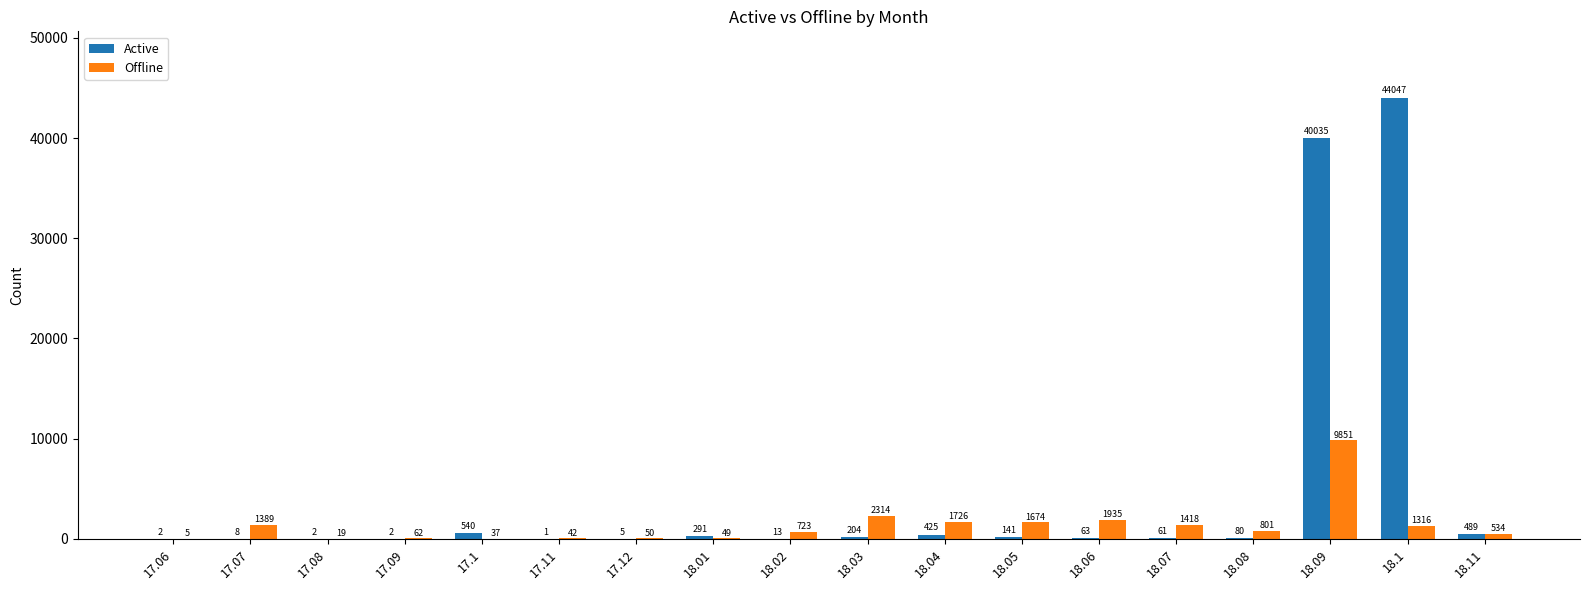

Reading left to right, list all the values displayed in this chart.

Active: 2	8	2	2	540	1	5	291	13	204	425	141	63	61	80	40035	44047	489
Offline: 5	1389	19	62	37	42	50	49	723	2314	1726	1674	1935	1418	801	9851	1316	534